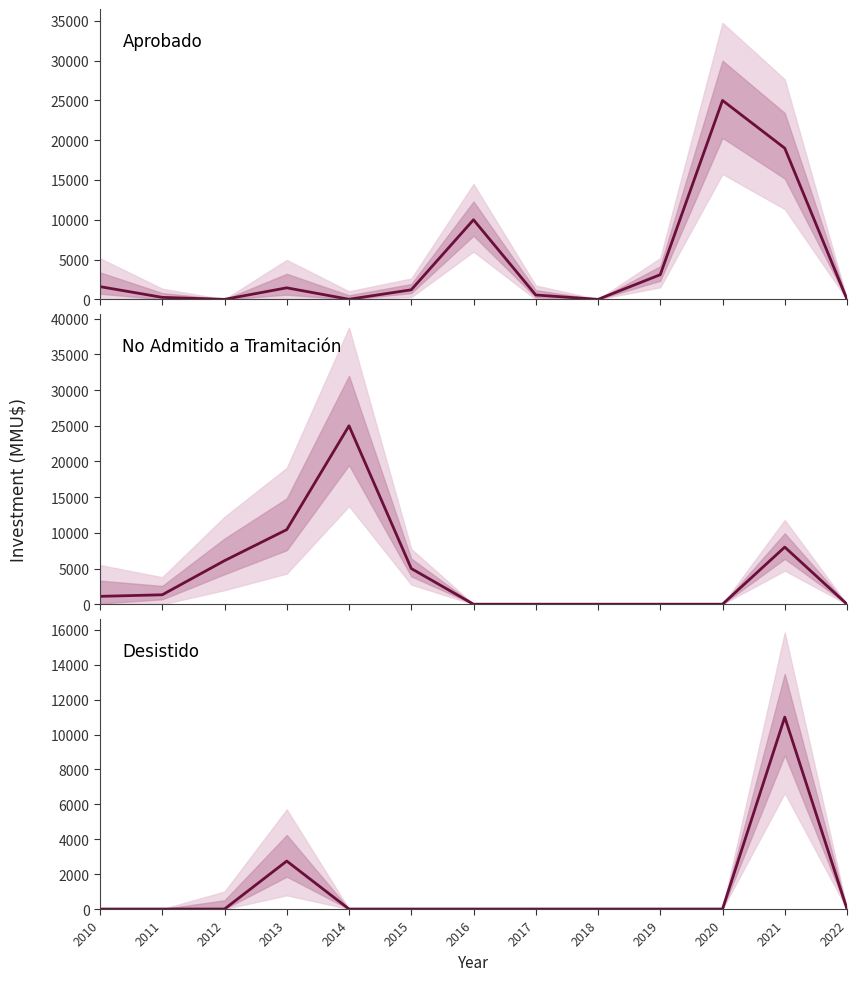

Reading left to right, list all the values displayed in this chart.

Aprobado: 1600	250	0	1450	10	1200	10000	550	0	3100	25000	19000	0
No Admitido a Tramitación: 1100	1319	6100	10450	25000	5000	0	0	0	0	0	8000	0
Desistido: 0	0	0	2750	0	0	0	0	0	0	0	11000	0